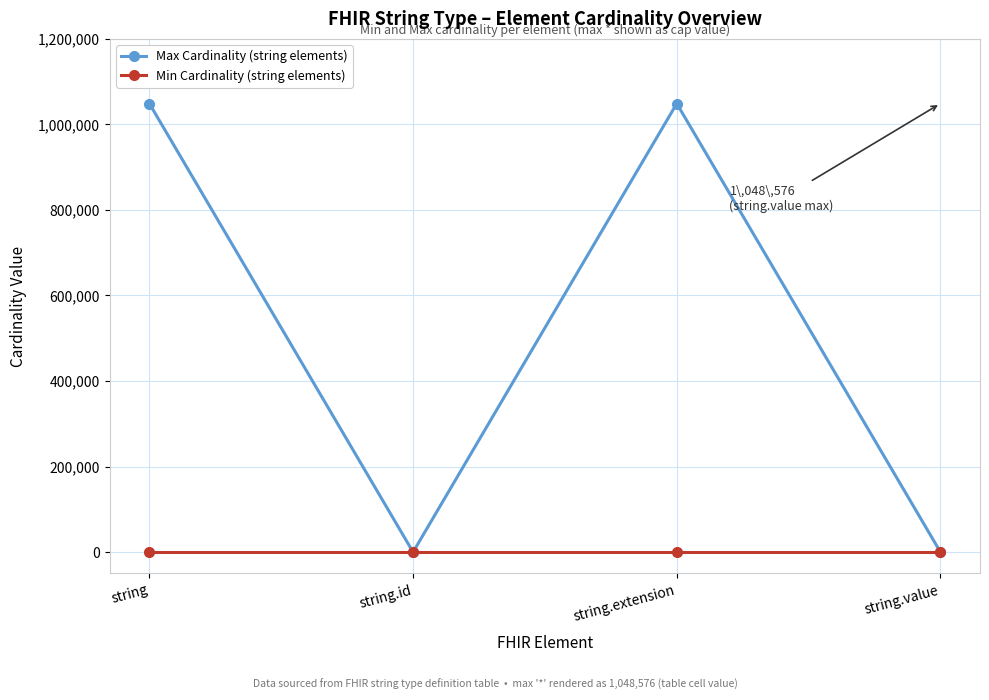

Reading left to right, extract all data points from this chart.

Max Cardinality (string elements): 1048576	1	1048576	1
Min Cardinality (string elements): 0	0	0	0